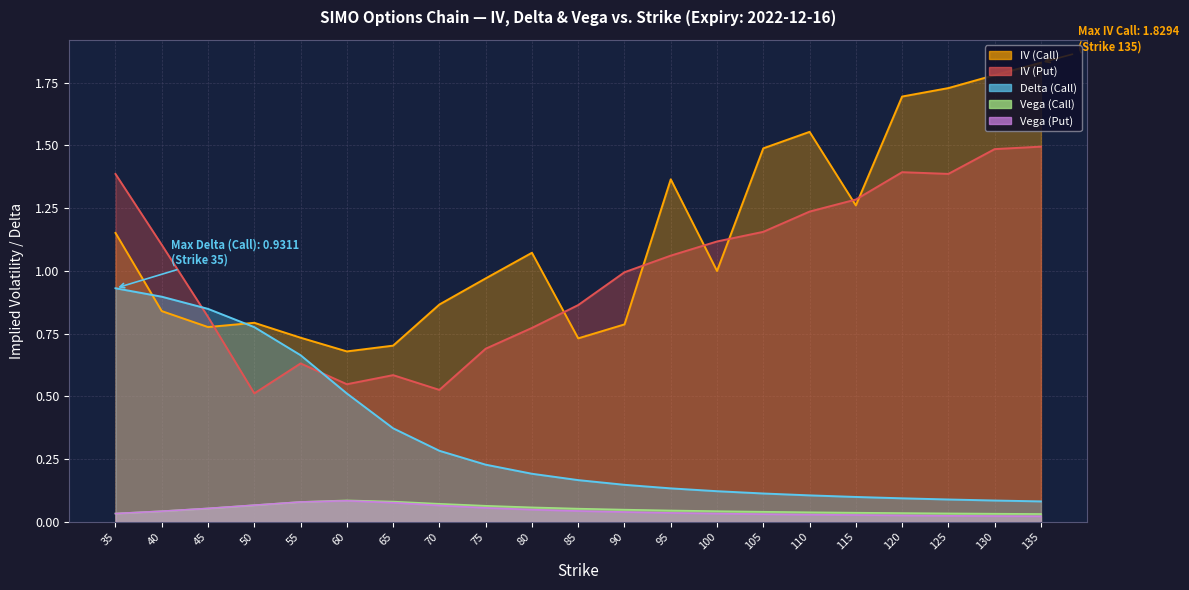

Rank the categories by Vega (Call) value from lowest to highest.

135, 130, 35, 125, 120, 115, 110, 105, 40, 100, 95, 90, 85, 45, 80, 75, 50, 70, 55, 65, 60